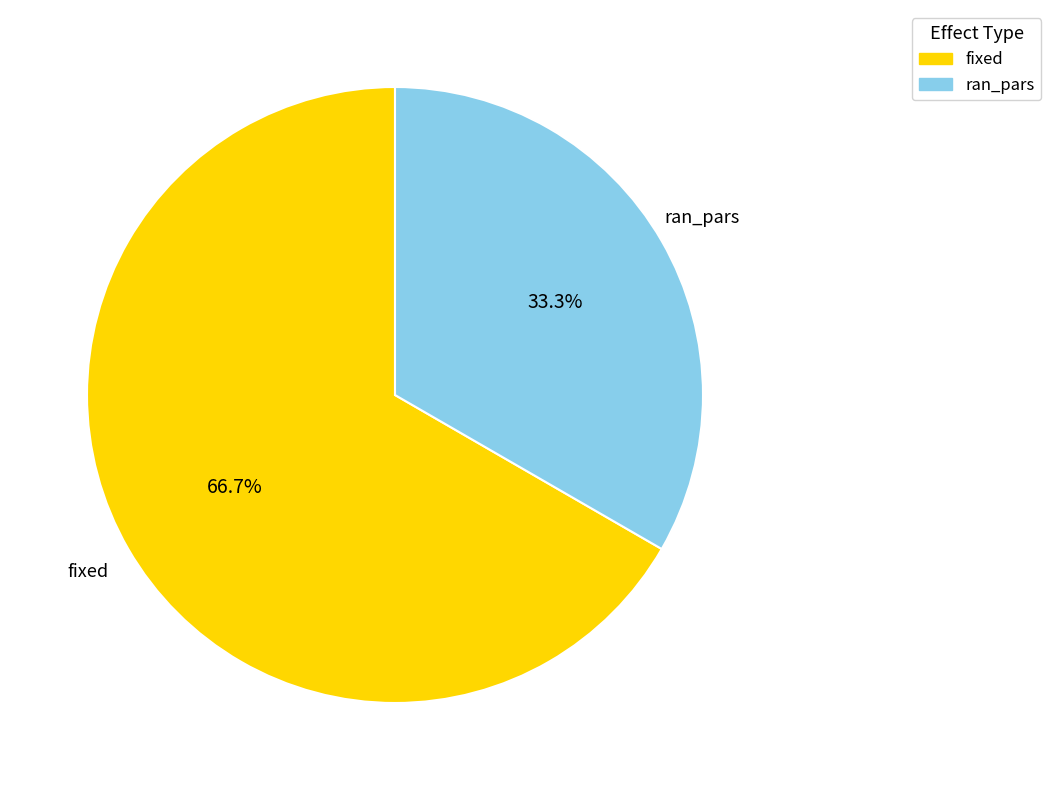

Between fixed and ran_pars, which is larger?

fixed